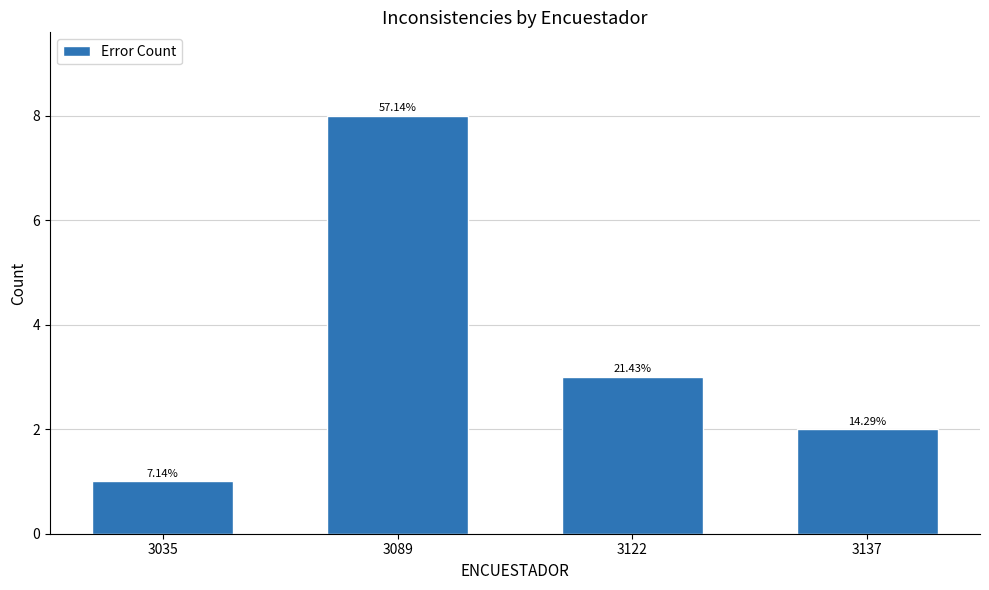

What is the difference between the maximum and second lowest values?

6